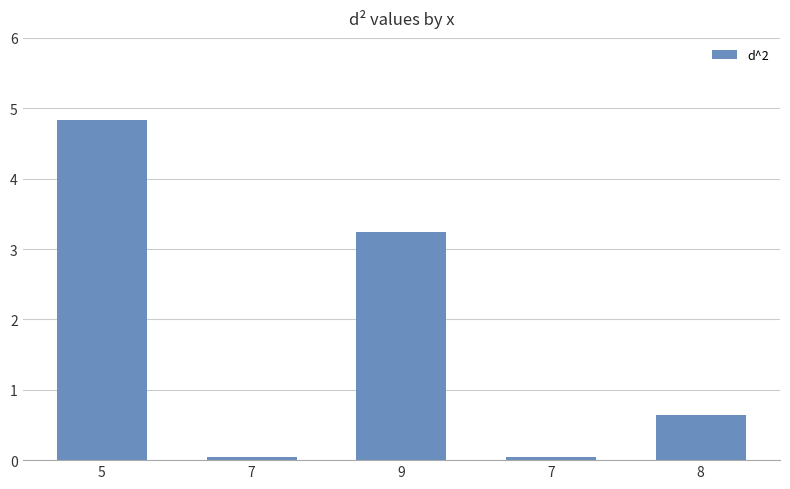

Are the bars horizontal?

No